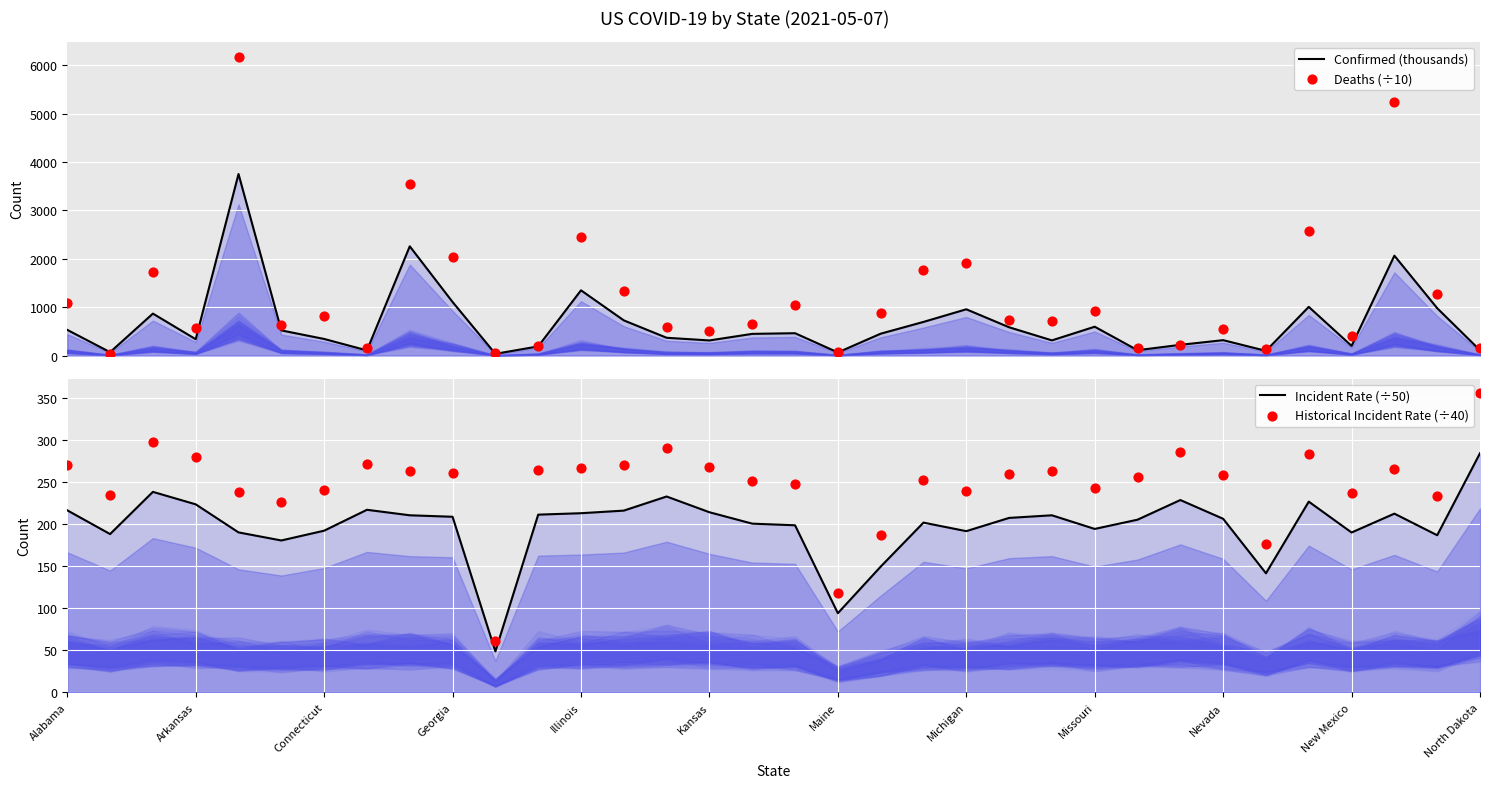

What is the total value across all series at Kansas?

1559.8